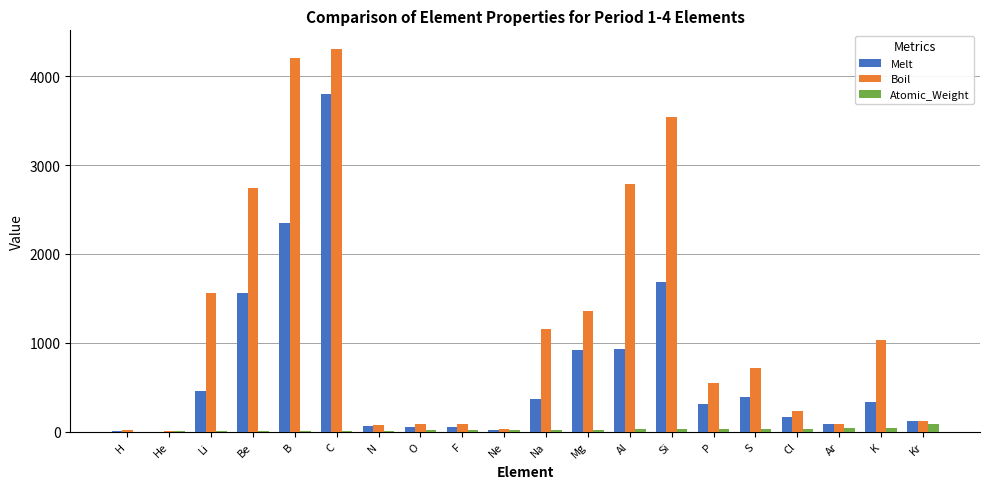

Which series changed the most between N and P?

Boil